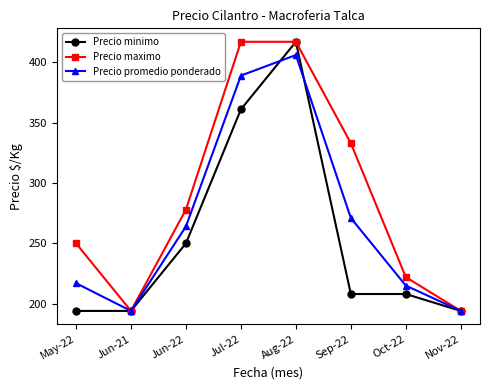

Where is the first local minimum for Precio maximo?

Jun-21